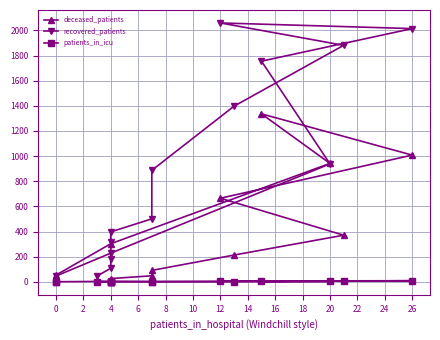

True or false: deceased_patients and patients_in_icu intersect in this chart.

False